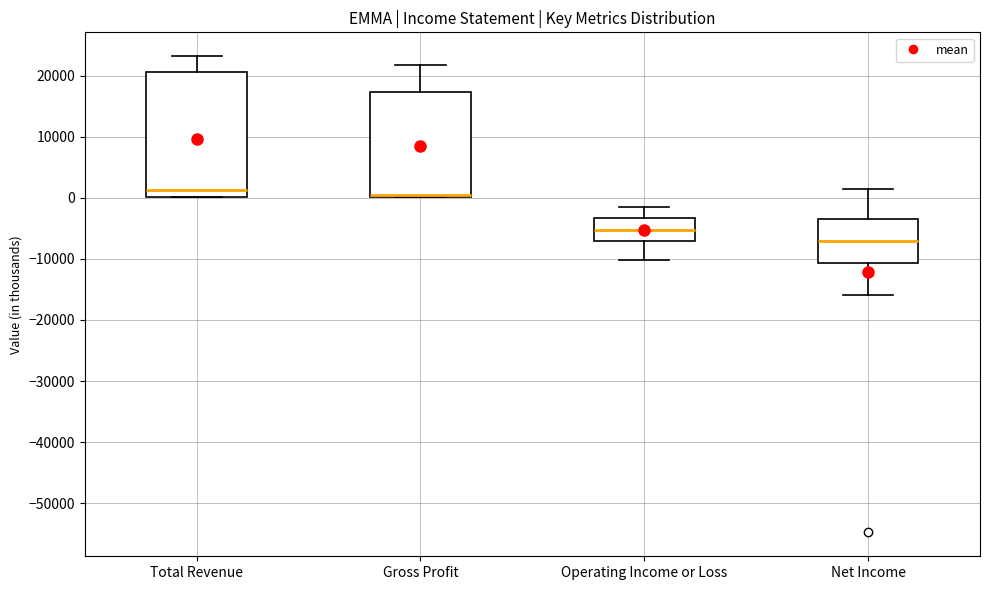

Which box has the lowest median line?

Net Income